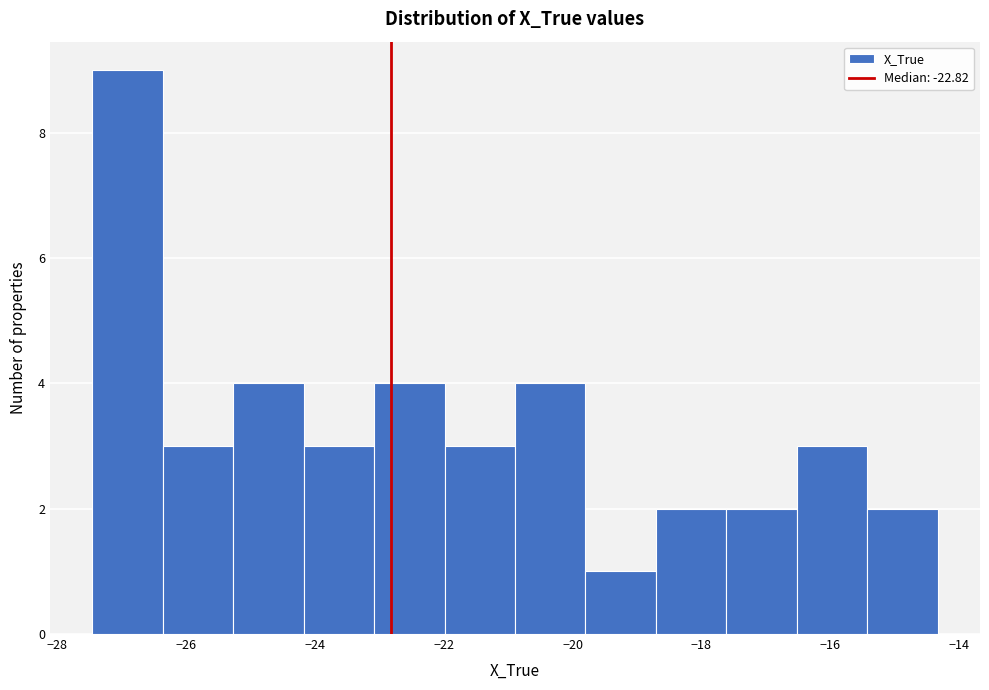

What is the height of the bar covering -26.4 to -25.2 on the x-axis? Neither the bar edges nor the heights are printed on the chart, so give them approximately, as read against the axes.

3